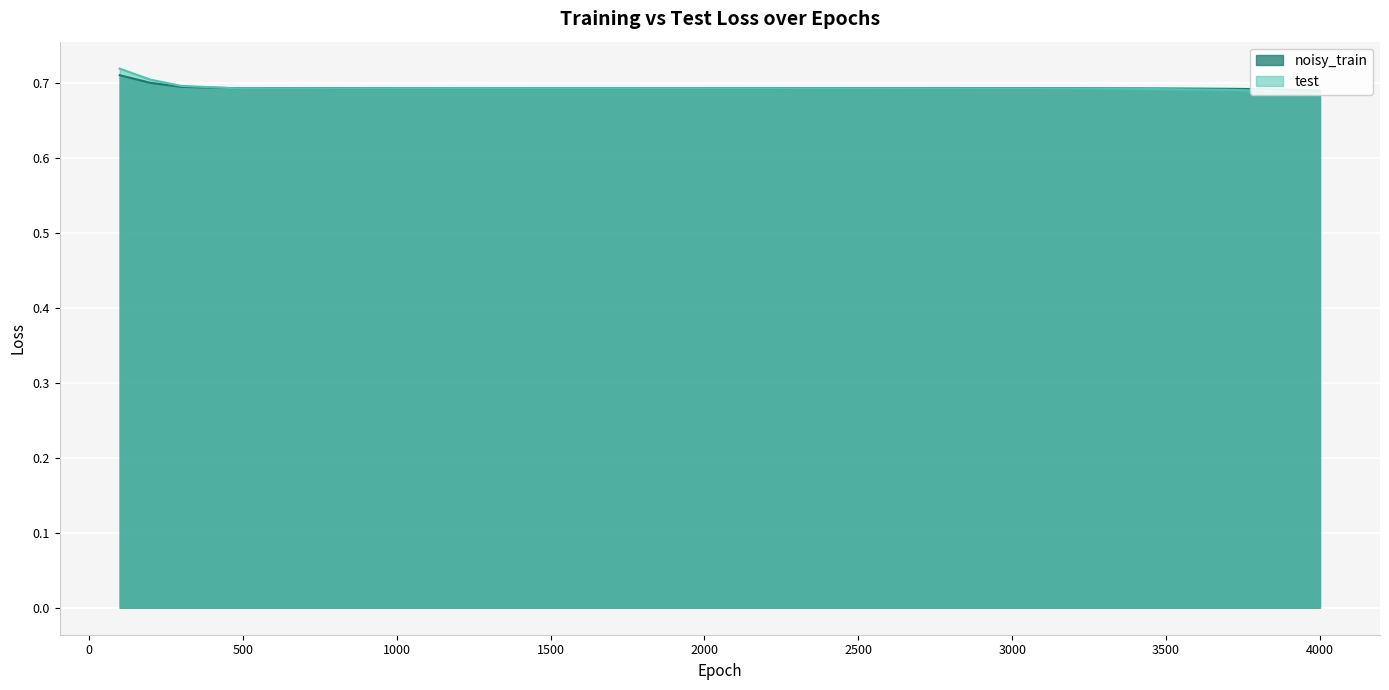

Rank the categories by test value from highest to lowest.

100, 200, 300, 400, 1200, 1300, 1400, 1600, 1100, 1700, 1500, 1000, 1800, 1900, 900, 2000, 2100, 2200, 2300, 2400, 2500, 2600, 2700, 800, 2800, 700, 2900, 3000, 600, 3100, 500, 3200, 3300, 3400, 3500, 3600, 3700, 3800, 3900, 4000